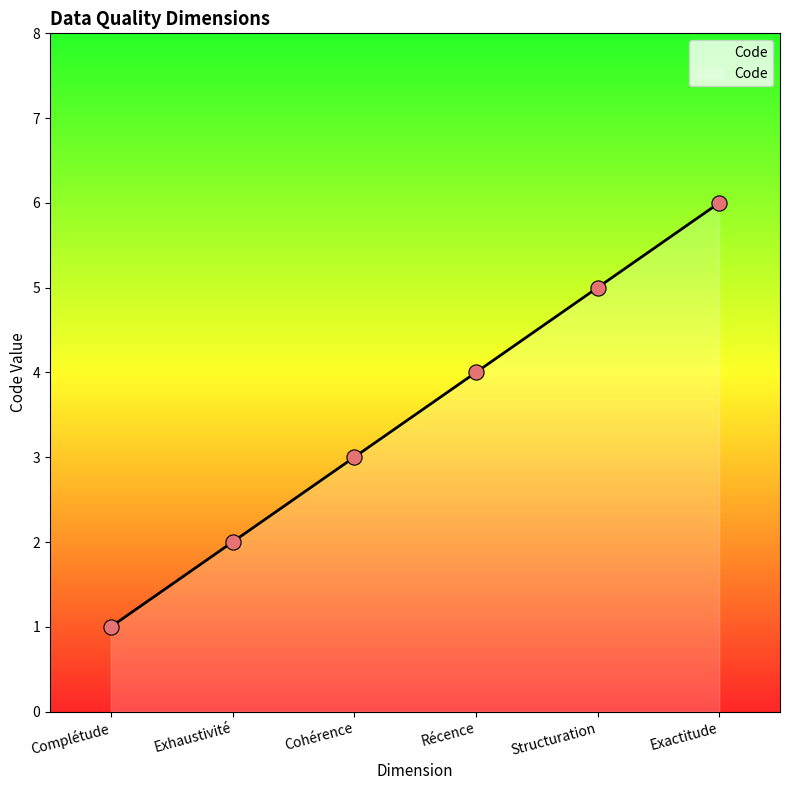

What is the change in value from Cohérence to Structuration?

+2